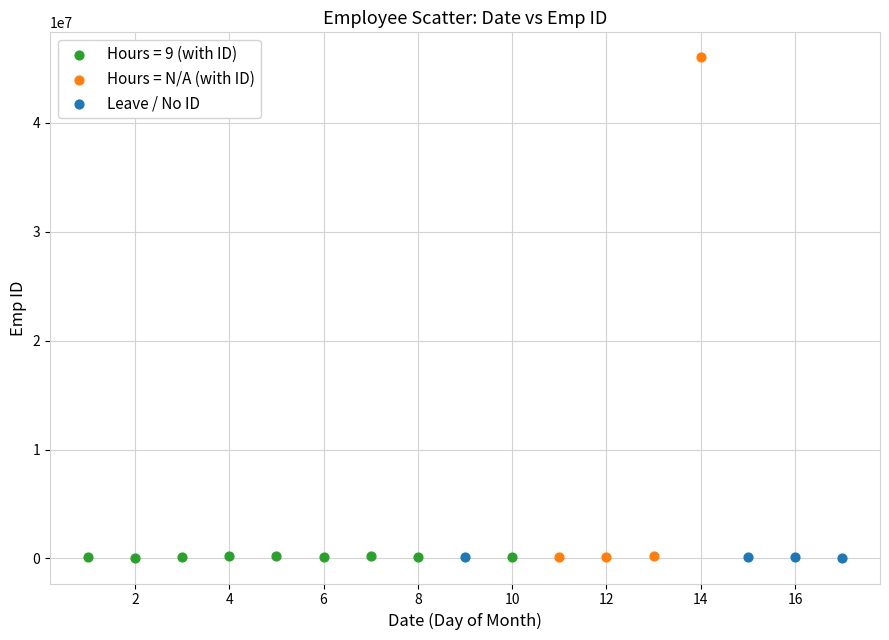

What are all the series names shown in the legend?

Hours = 9 (with ID), Hours = N/A (with ID), Leave / No ID